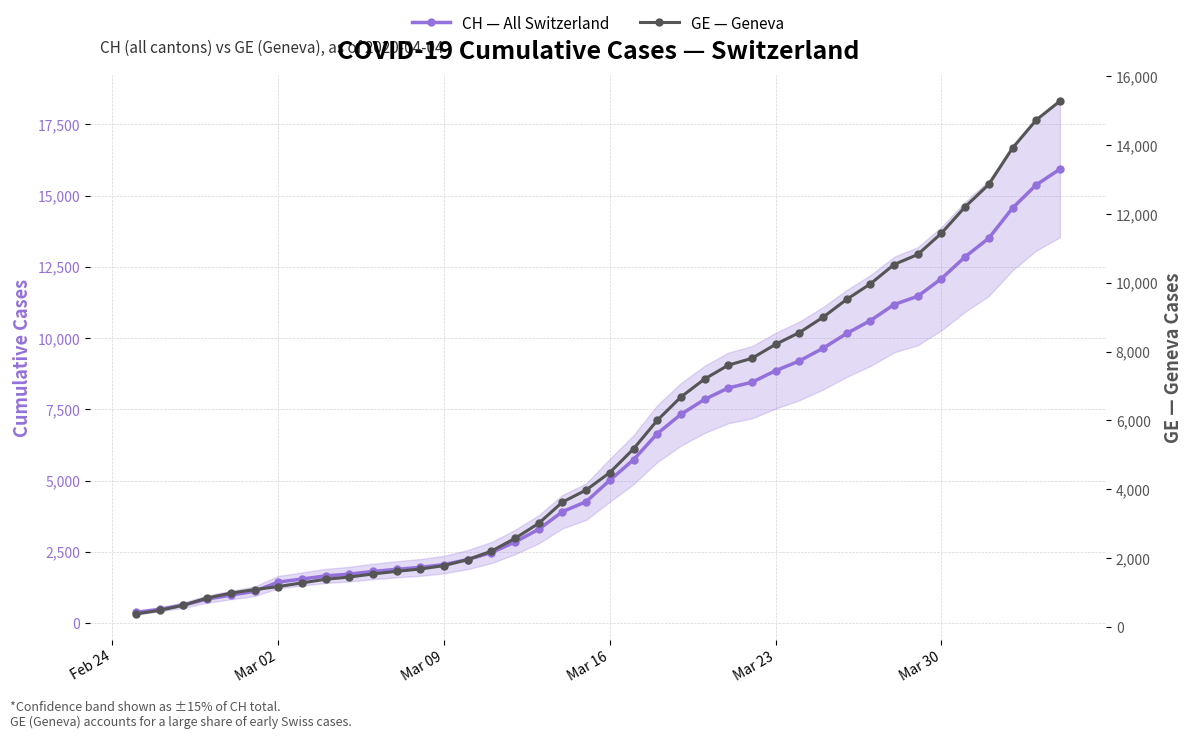

What is the maximum value shown in the chart?

15926